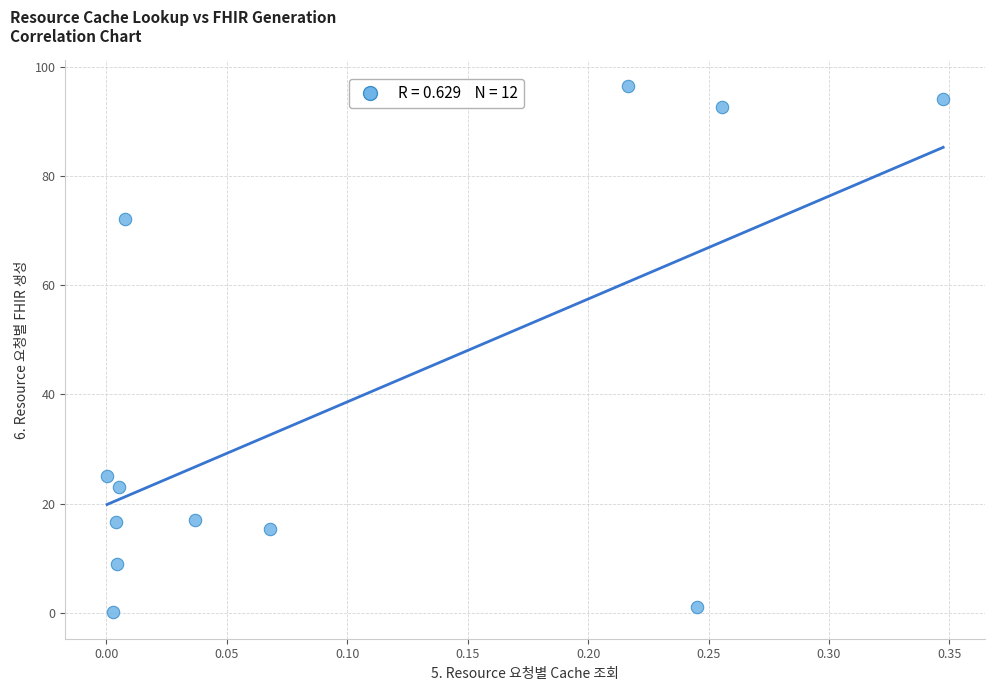

What is the range of X values (max minus min)?

0.3